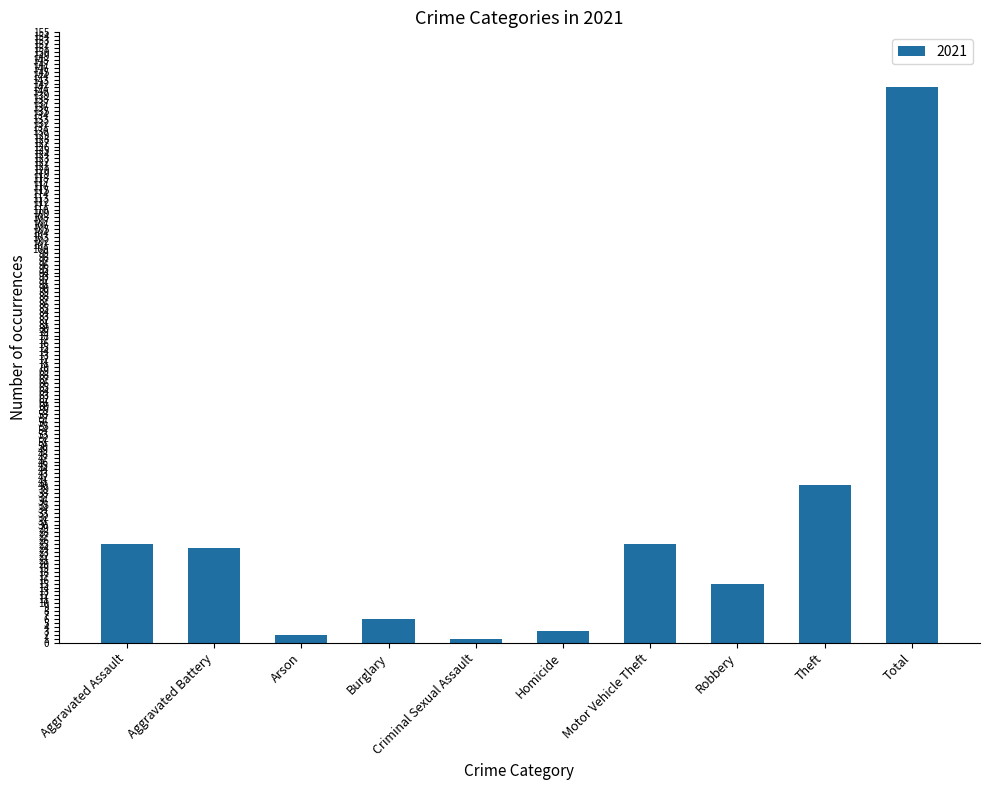

What is the label of the 7th bar from the left?

Motor Vehicle Theft